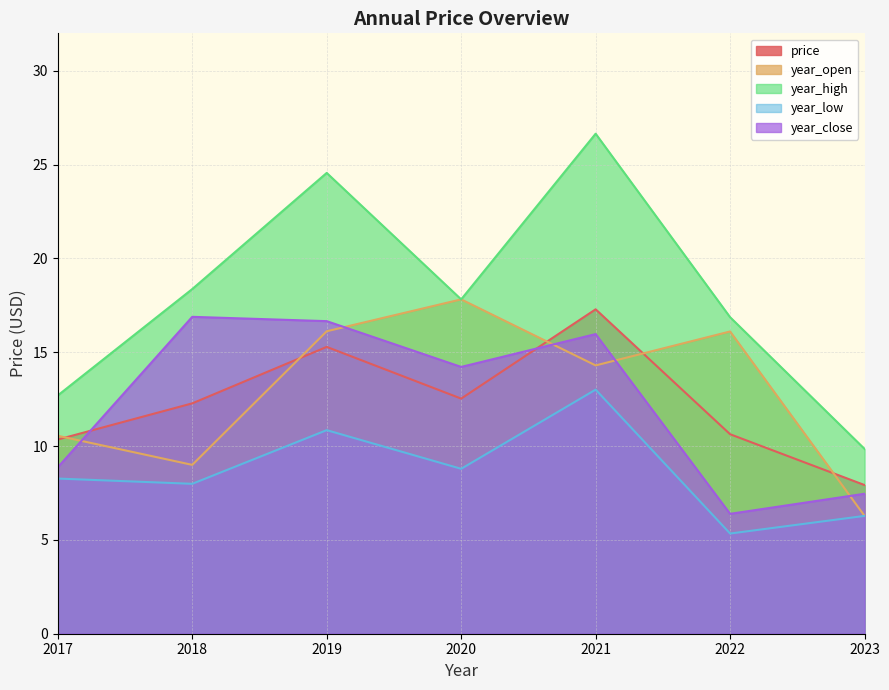

Is it true that year_close equals 4.0 at 2020?

False